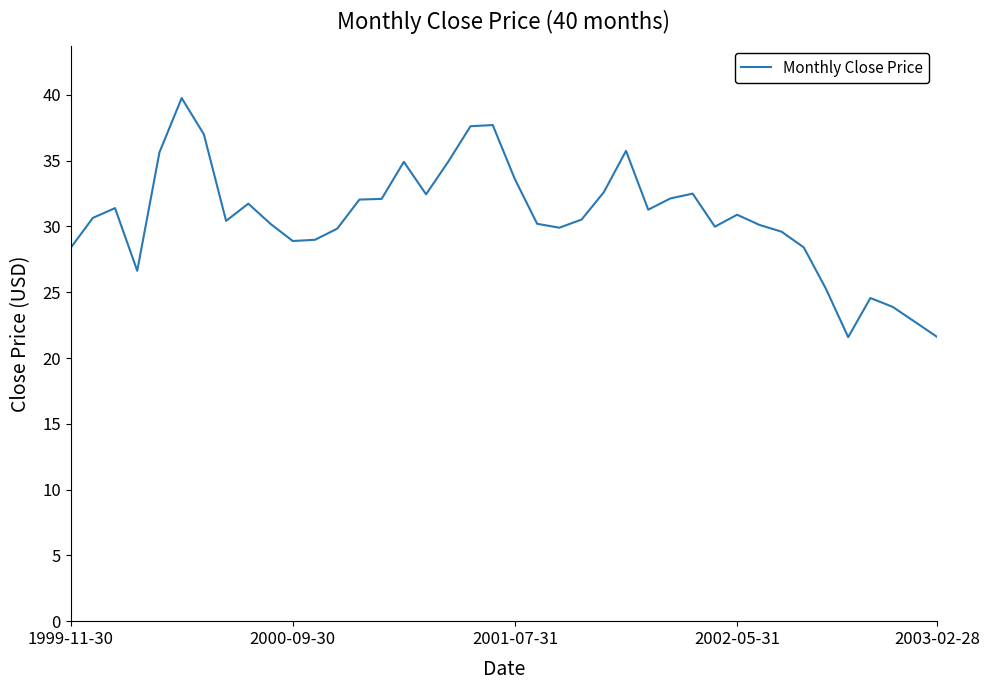

What is the maximum value shown in the chart?

39.8